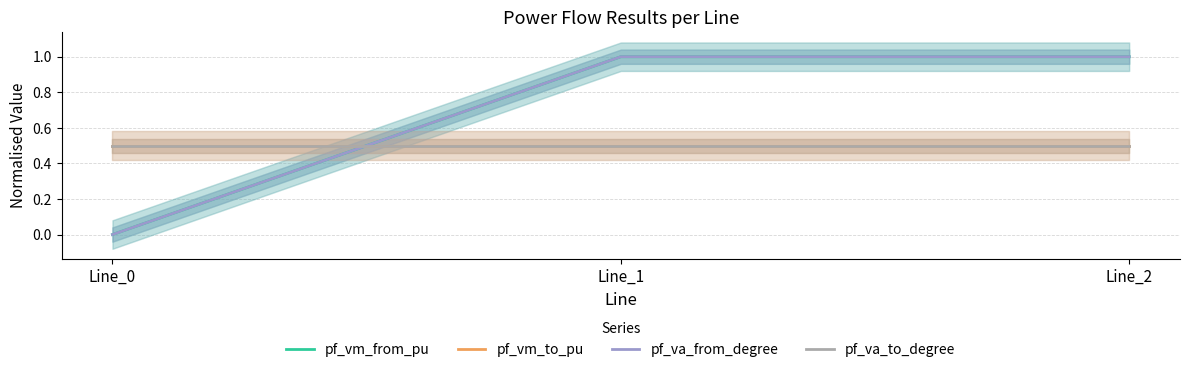

How many series are shown in this chart?

4